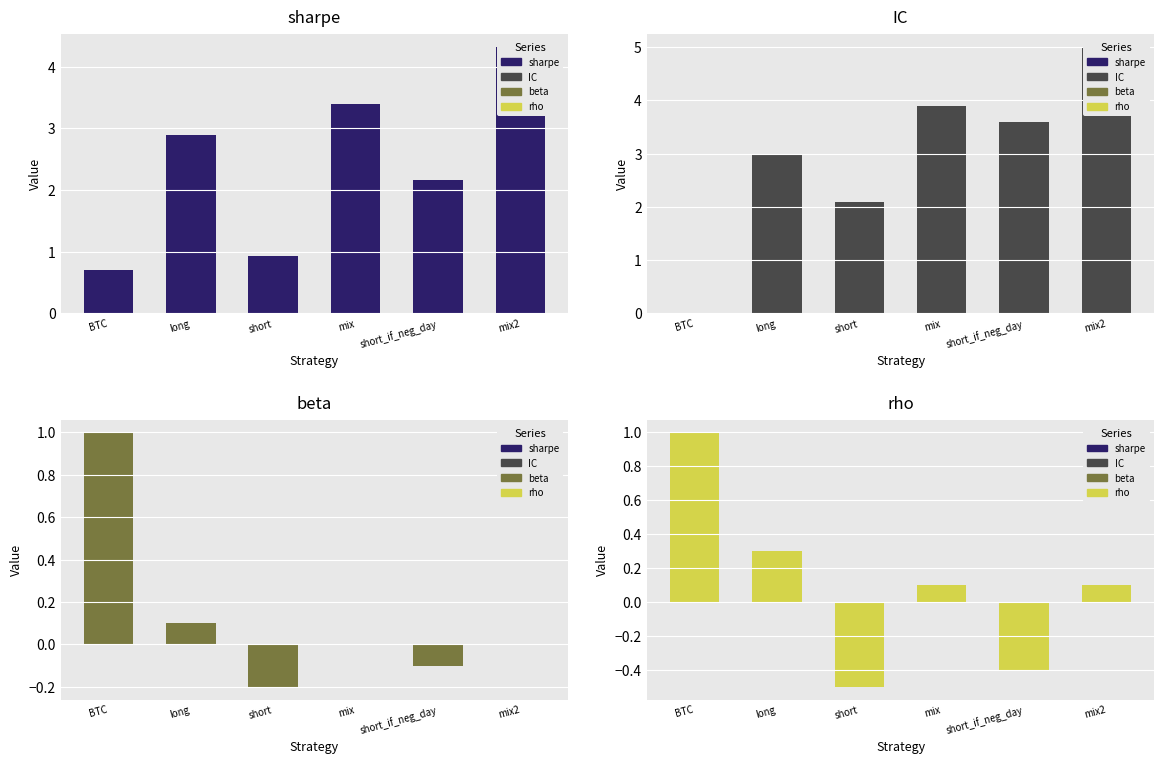

Which label corresponds to the largest value in the chart?

mix2